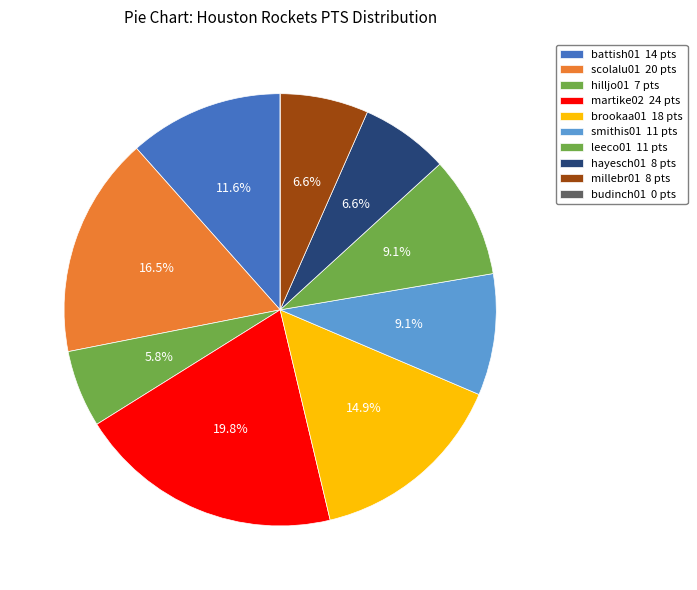

The smithis01 slice represents 2% of the pie. True or false?

False